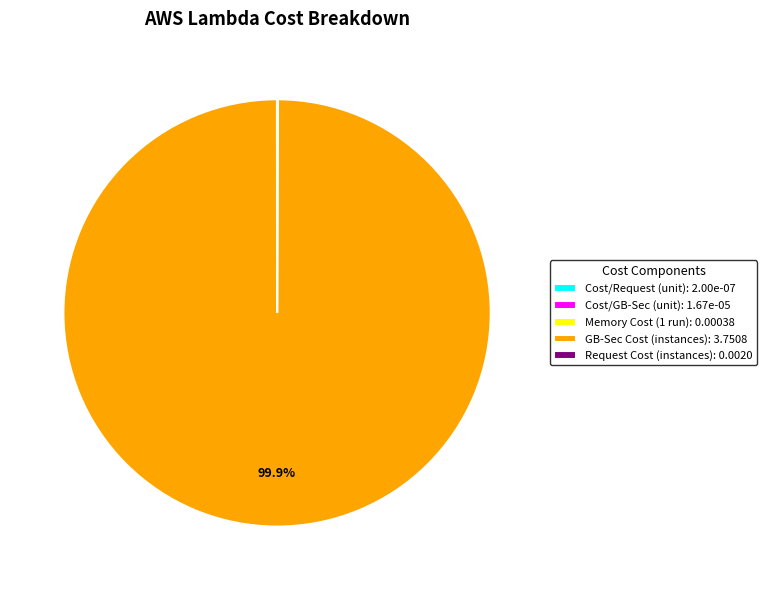

What is the largest slice in the pie chart?

GB-Sec Cost (instances): 3.7508